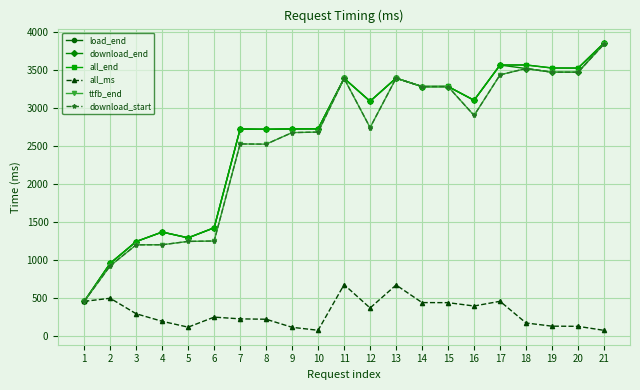

Which series has the widest spread of values?

load_end